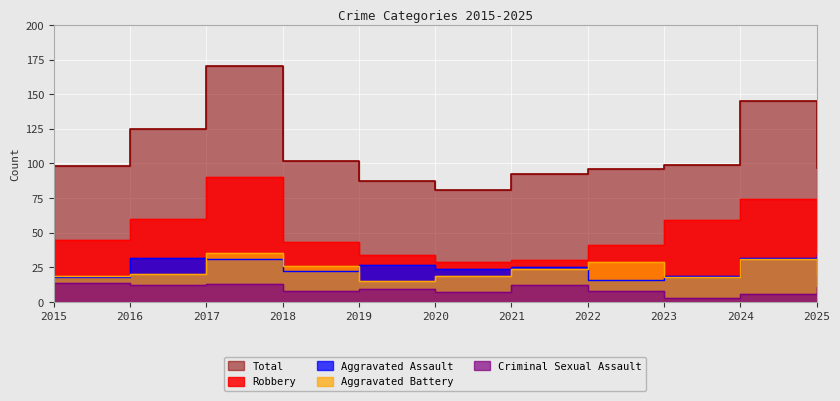

What is the sum of the Aggravated Battery values at 2020 and 2018?

45